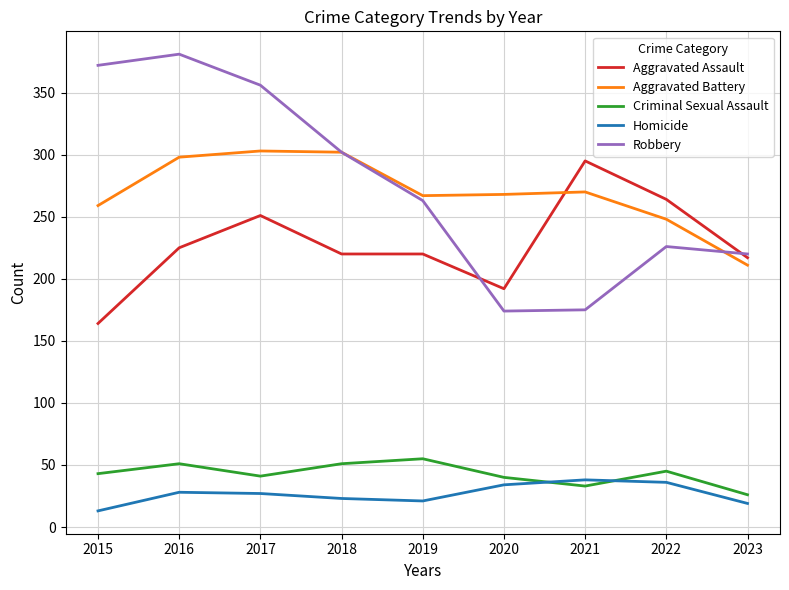

True or false: Homicide and Robbery intersect in this chart.

False